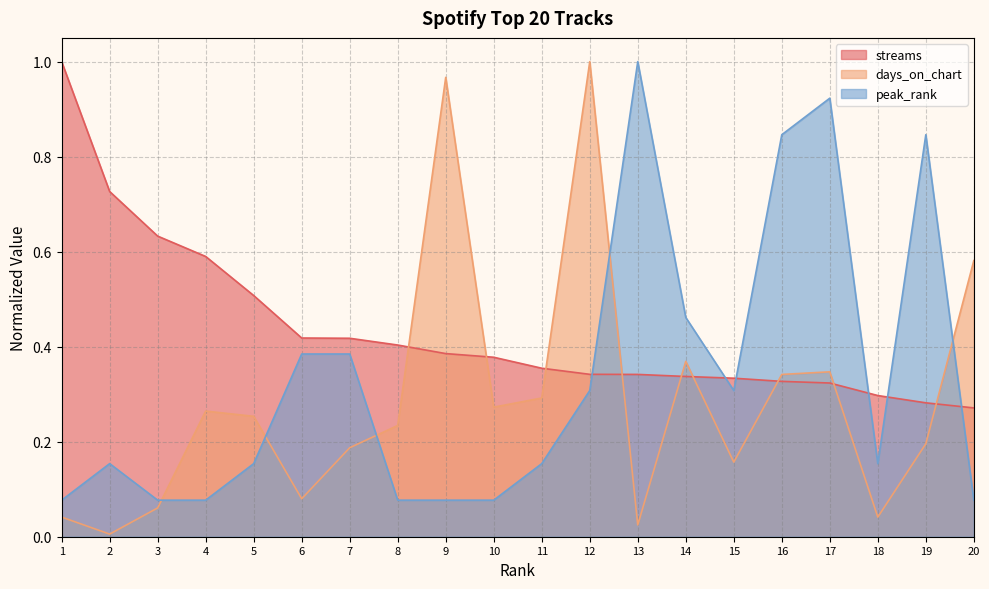

Count the number of data series in this chart.

3